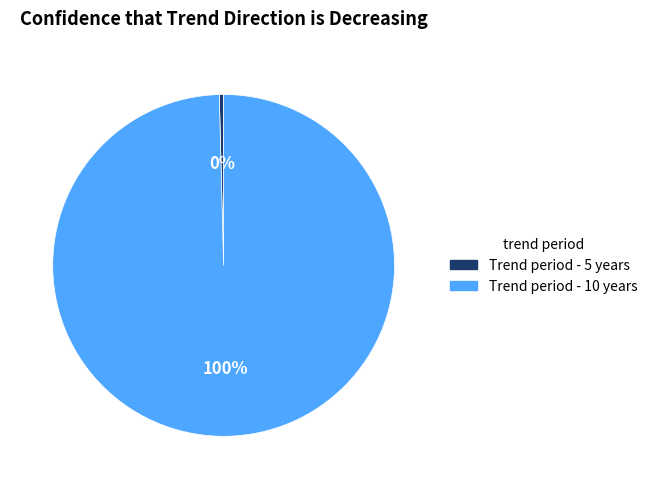

To the nearest percent, what is the average slice percentage?

50%